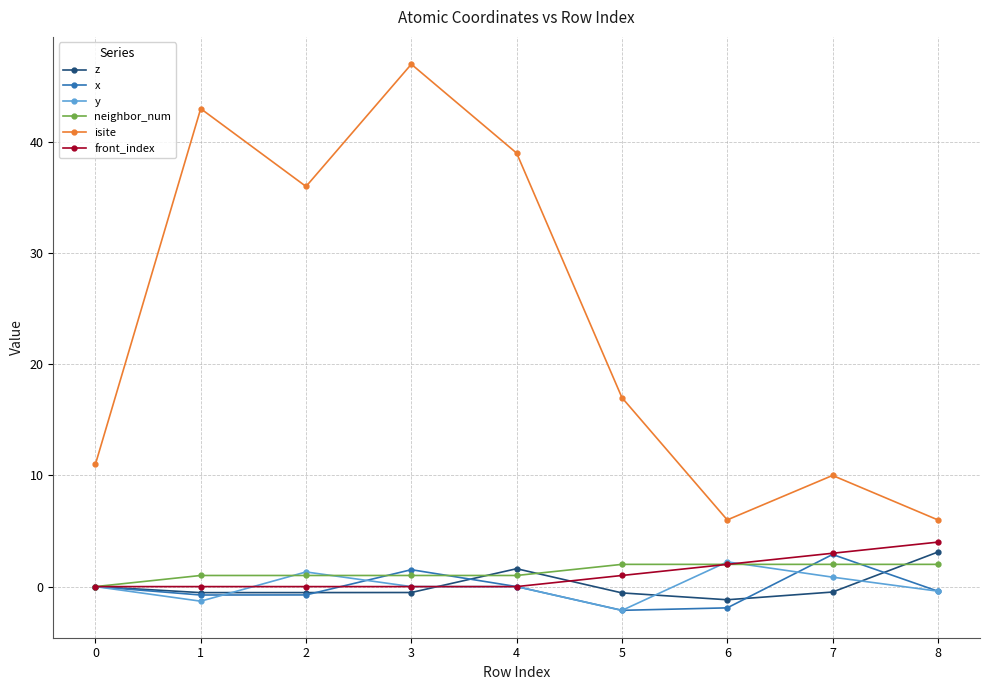

How many distinct data groups are displayed?

6